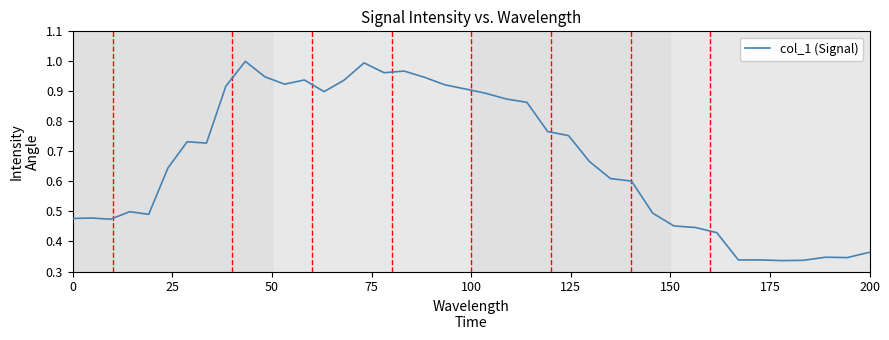

Reading right to left, list all the values displayed in this chart.

0.4	0.3	0.3	0.3	0.3	0.3	0.3	0.4	0.4	0.5	0.5	0.6	0.6	0.7	0.8	0.8	0.9	0.9	0.9	0.9	0.9	0.9	1.0	1.0	1.0	0.9	0.9	0.9	0.9	0.9	1.0	0.9	0.7	0.7	0.6	0.5	0.5	0.5	0.5	0.5